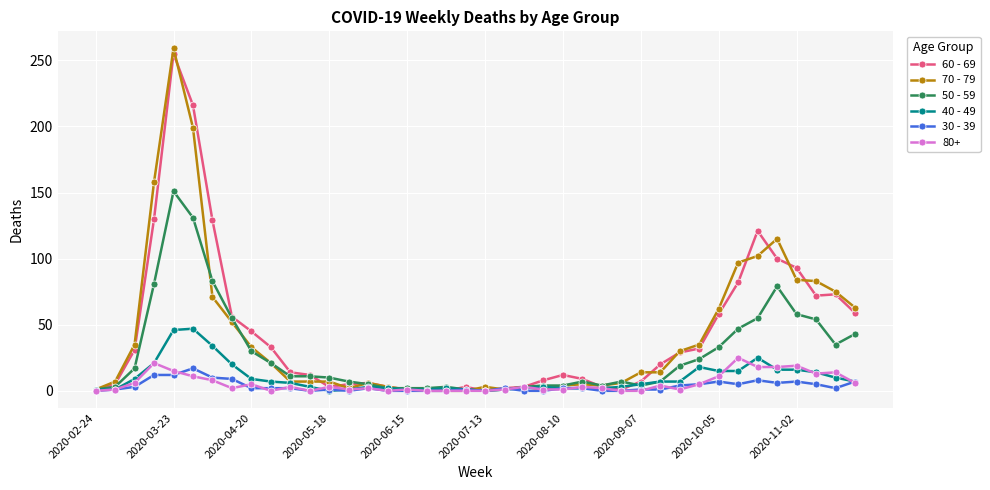

What is the greatest value displayed?

259